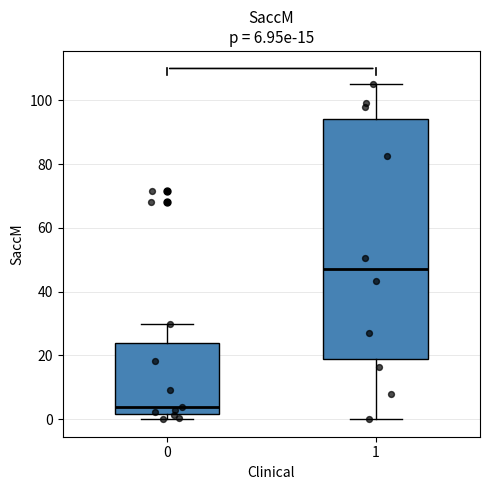

Which box has the highest median line?

1